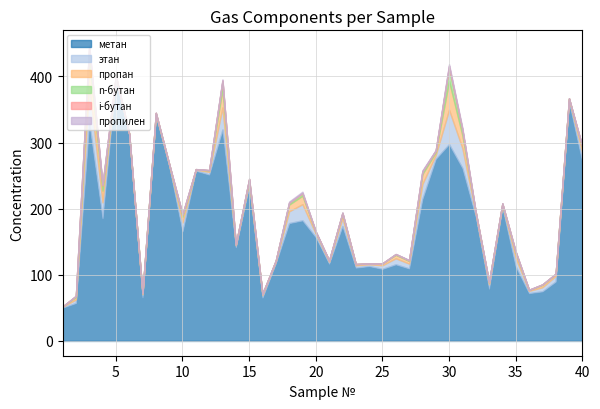

How many interior local peaks does the метан series have?

13